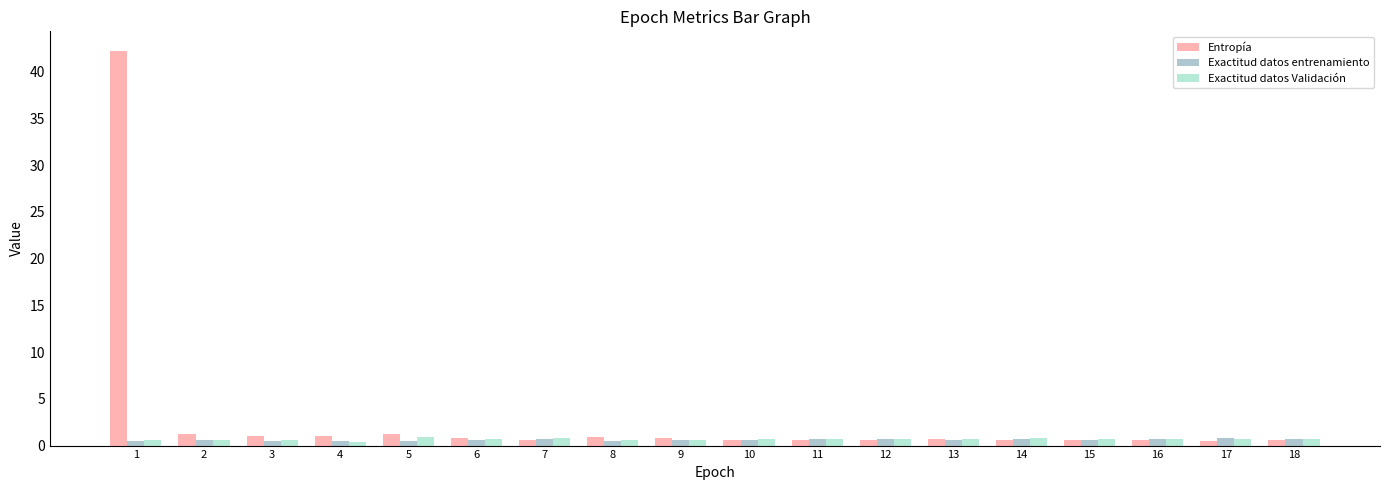

Reading left to right, what are all the values shown in this chart?

Entropía: 42.2	1.2	1.1	1.1	1.2	0.8	0.6	0.9	0.8	0.6	0.6	0.6	0.7	0.6	0.6	0.6	0.5	0.6
Exactitud datos entrenamiento: 0.5	0.6	0.5	0.5	0.5	0.6	0.7	0.5	0.6	0.6	0.7	0.7	0.6	0.7	0.6	0.7	0.8	0.7
Exactitud datos Validación: 0.6	0.6	0.6	0.4	0.9	0.7	0.8	0.6	0.6	0.7	0.7	0.8	0.7	0.8	0.7	0.8	0.7	0.8